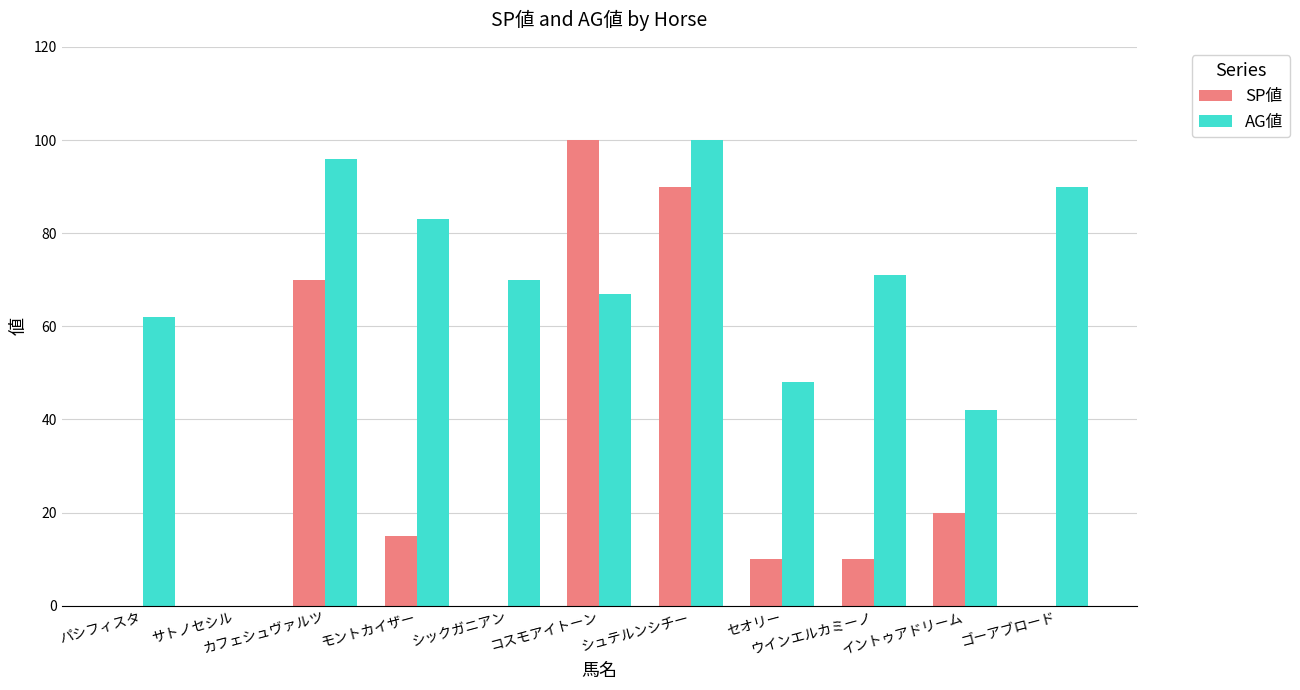

What is the sum of all SP値 values?

315